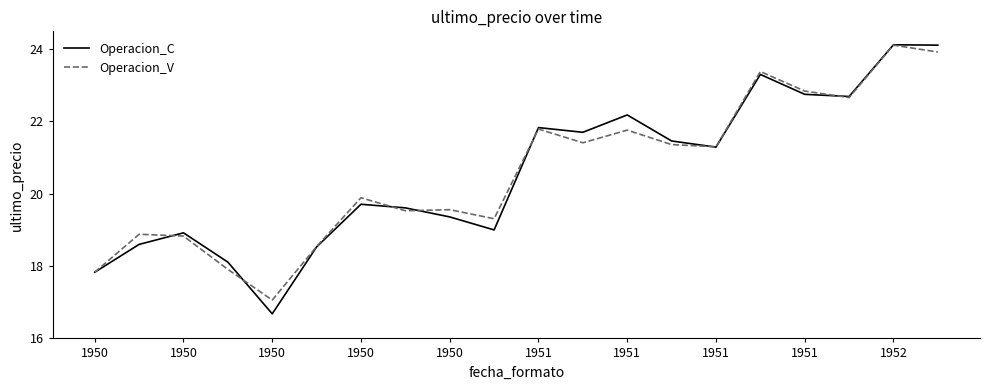

What is the difference between the second highest and second lowest values in the Operacion_V series?

6.1